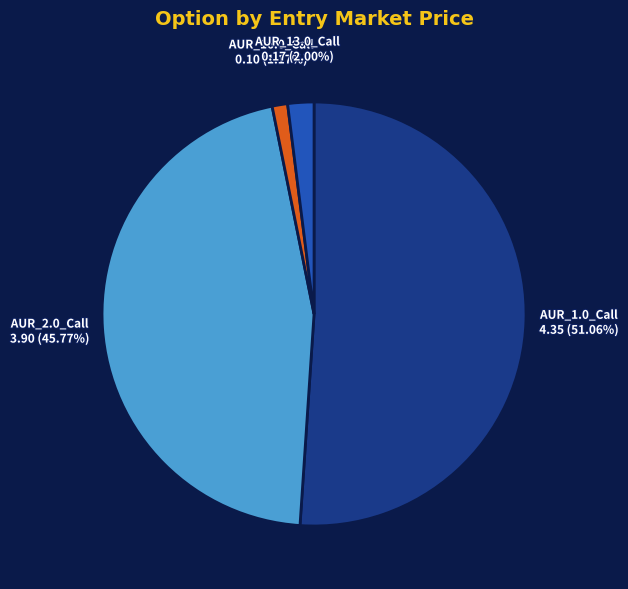

How many segments does this pie chart have?

4